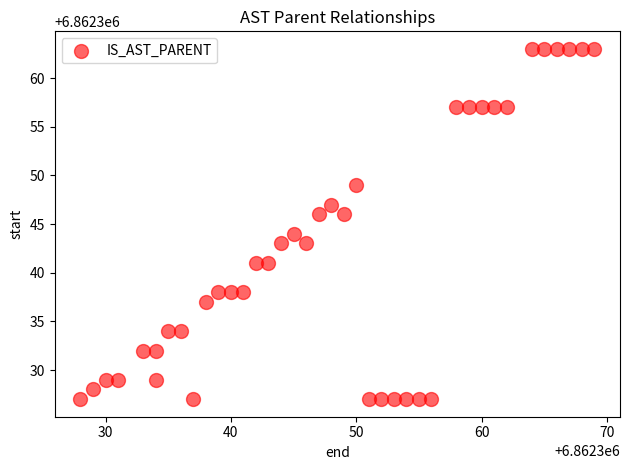

What is the range of Y values (max minus min)?

36